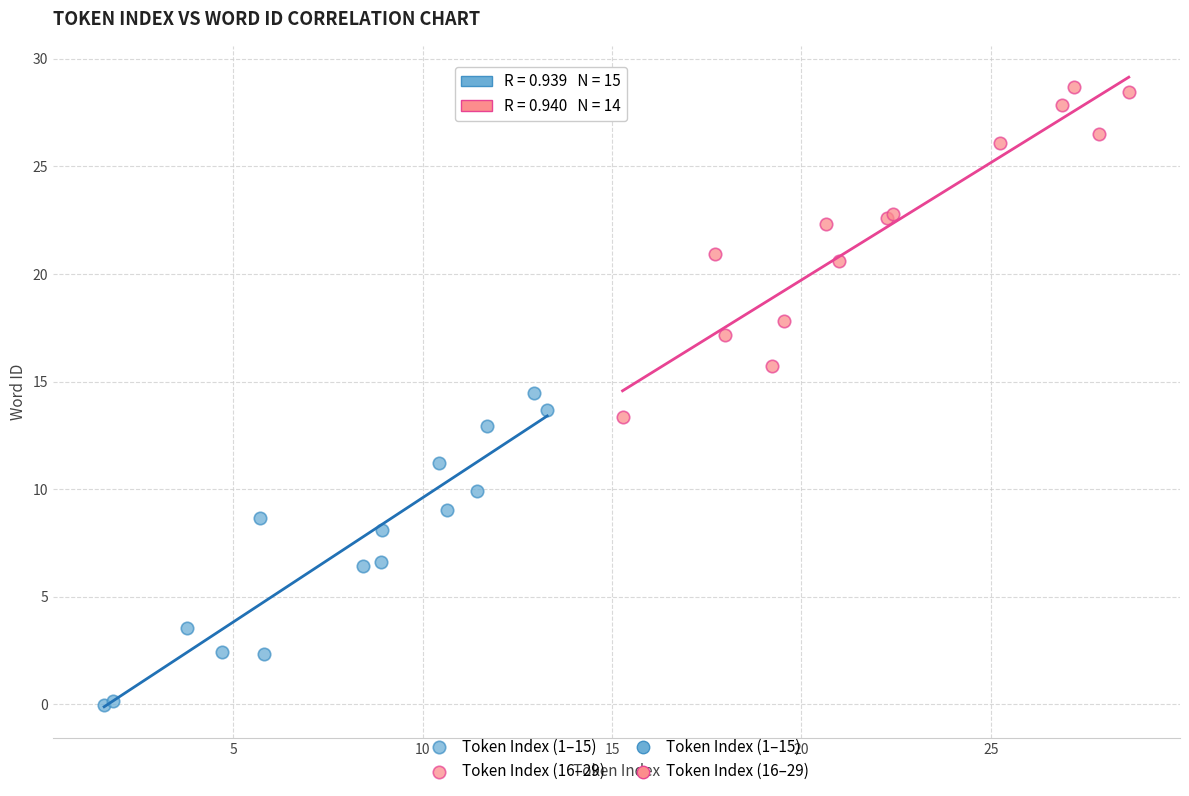

Which series contains the highest Y value?

Token Index (16–29)